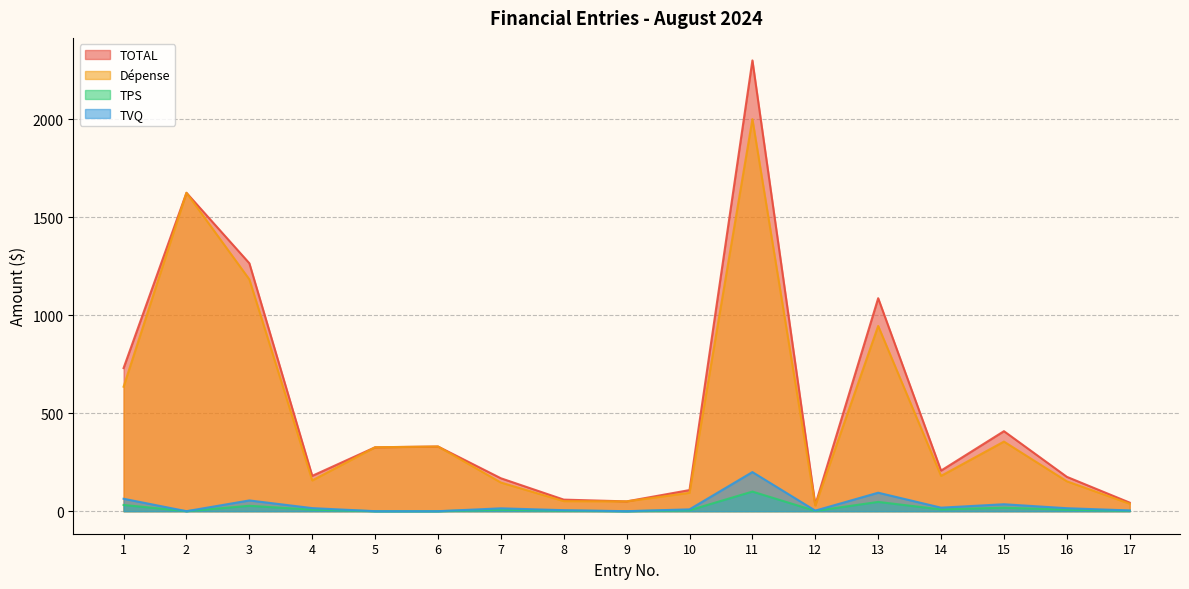

Count the number of data series in this chart.

4